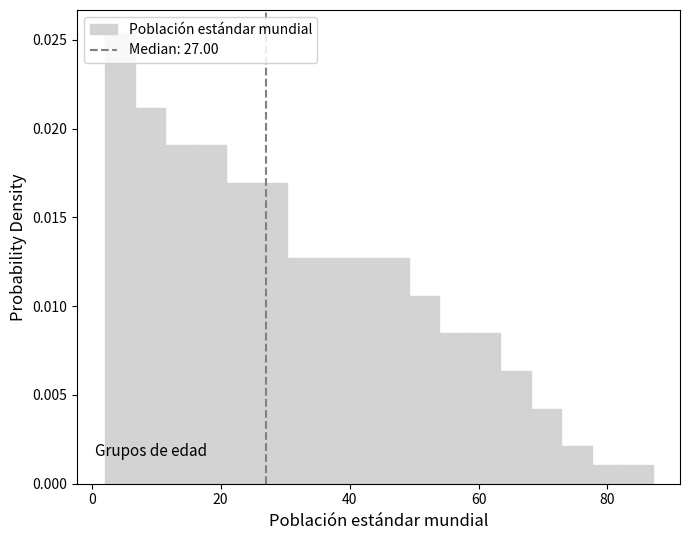

Around what value on the x-axis is the tallest bar? Give the approximate position of its centre, as read against the axis.

4